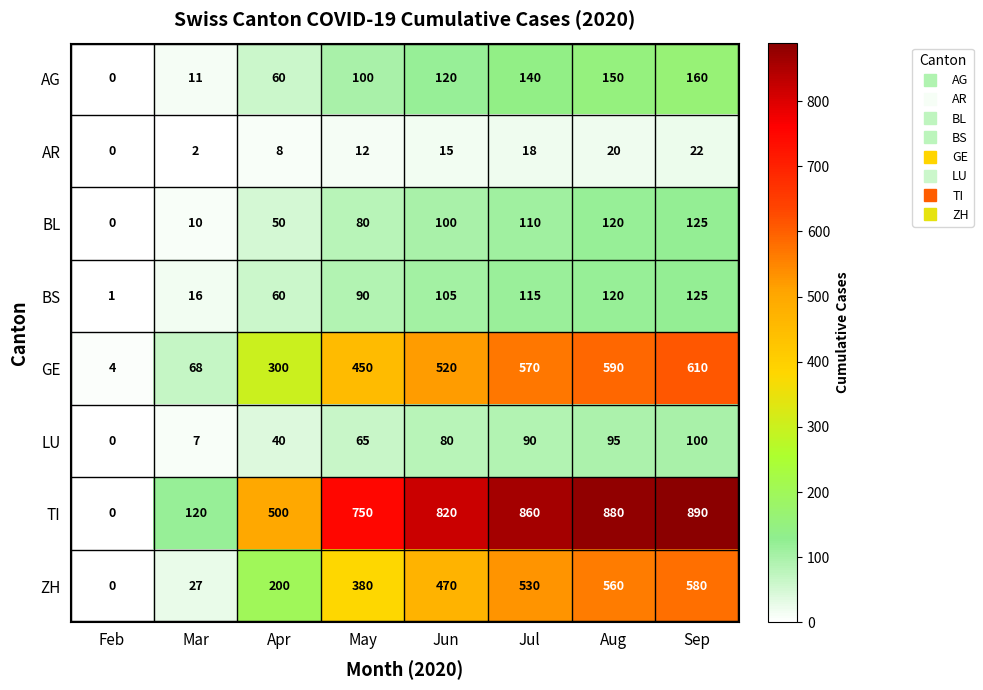

Which category has the highest value in the BL series?

Sep